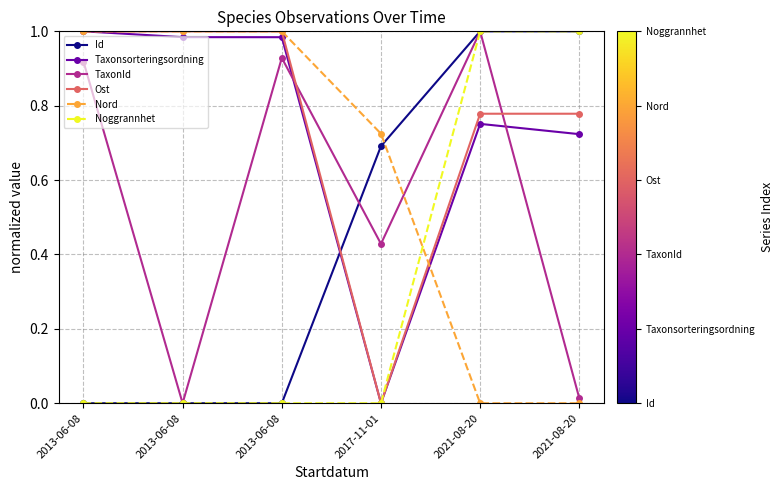

How many data points in Taxonsorteringsordning are above 0?

5